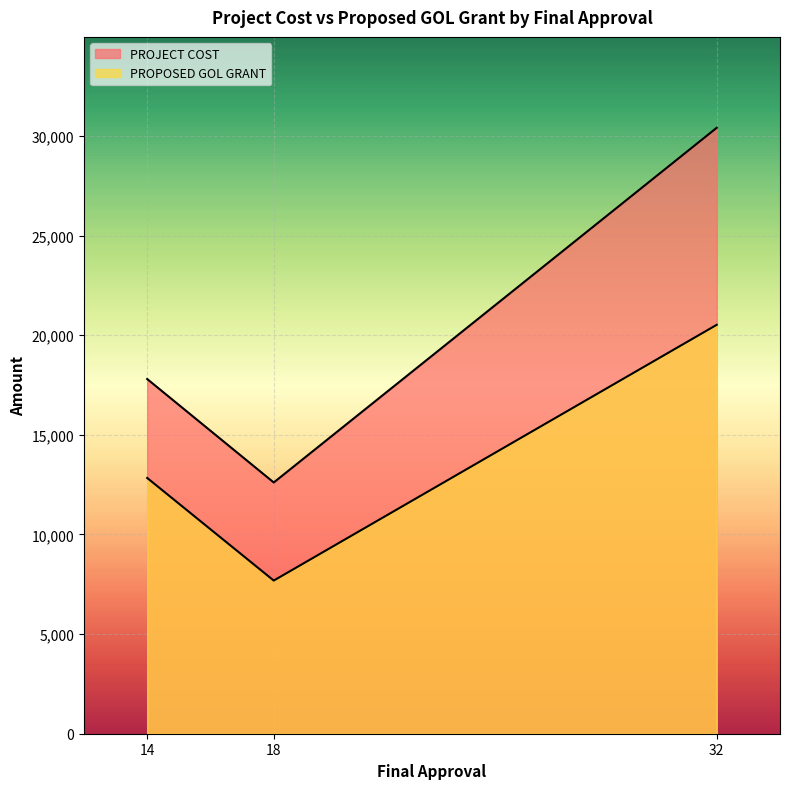

How many lines are shown in the chart?

2